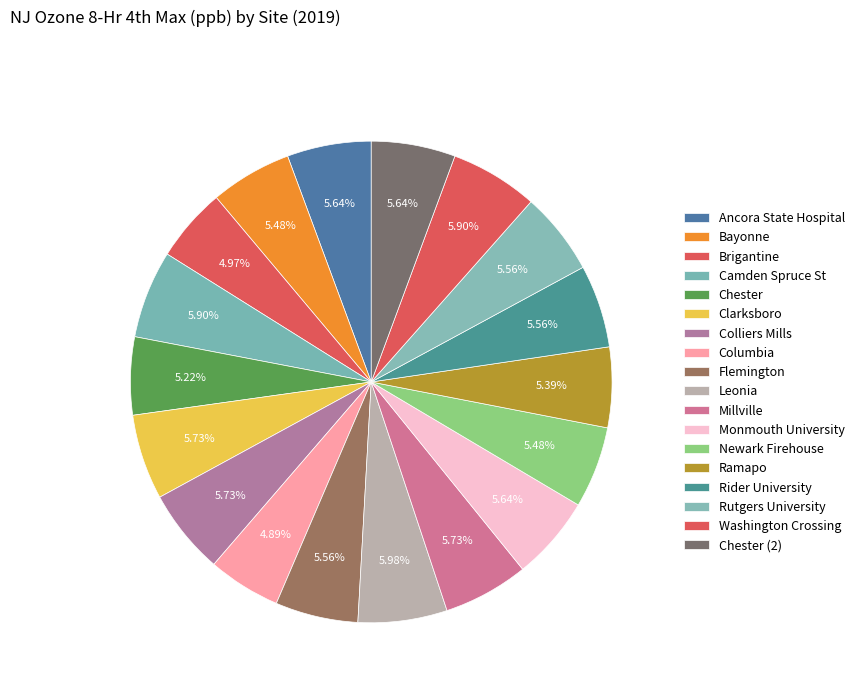

What is the ratio of the value at Flemington to the value at Washington Crossing?

0.9